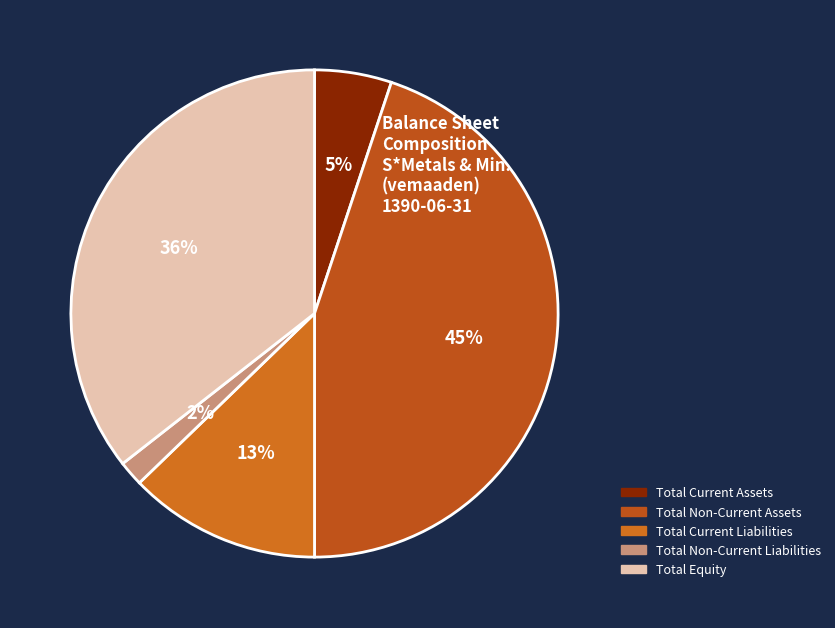

To the nearest percent, what is the difference between the Total Non-Current Assets and Total Current Assets slice percentages?

40%